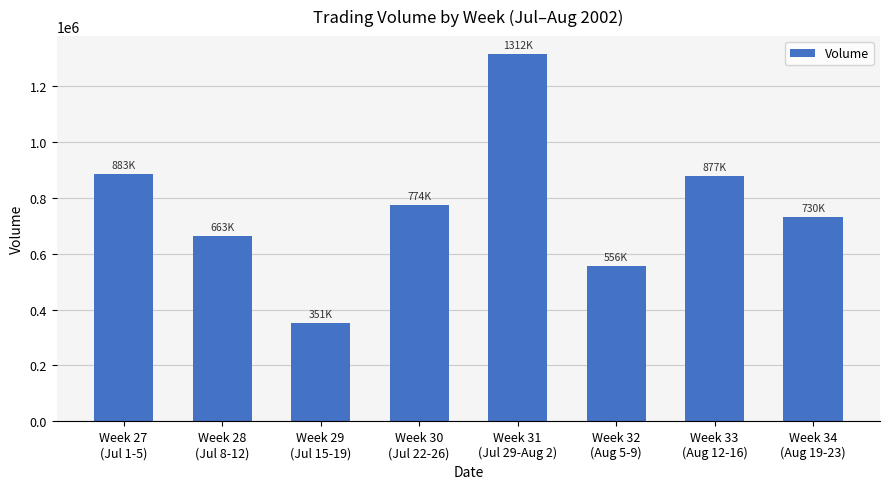

Reading left to right, transcribe all the data shown in this chart.

883405	663776	351614	774951	1312337	556462	877186	730904